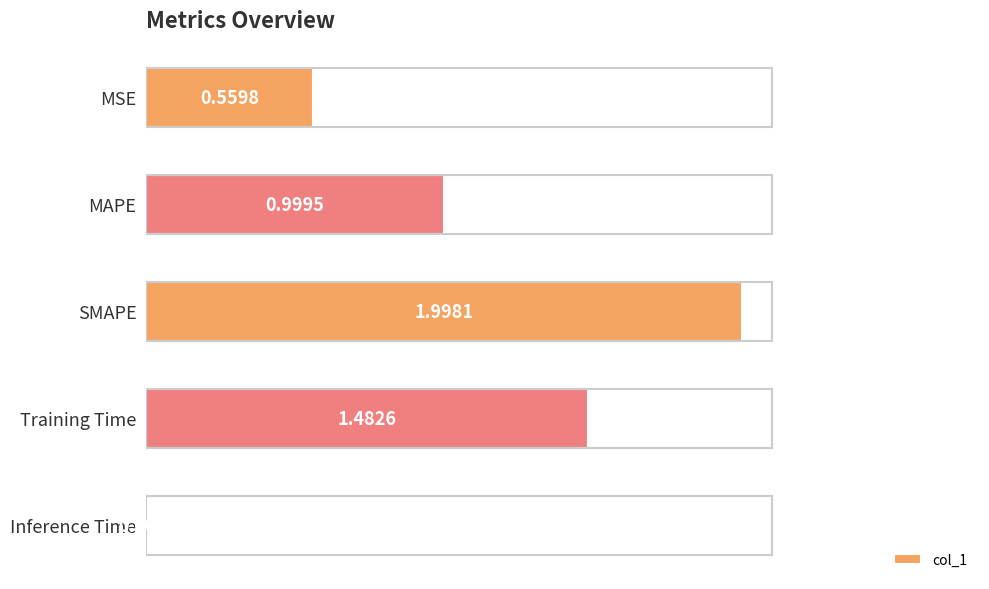

How many distinct data groups are displayed?

1